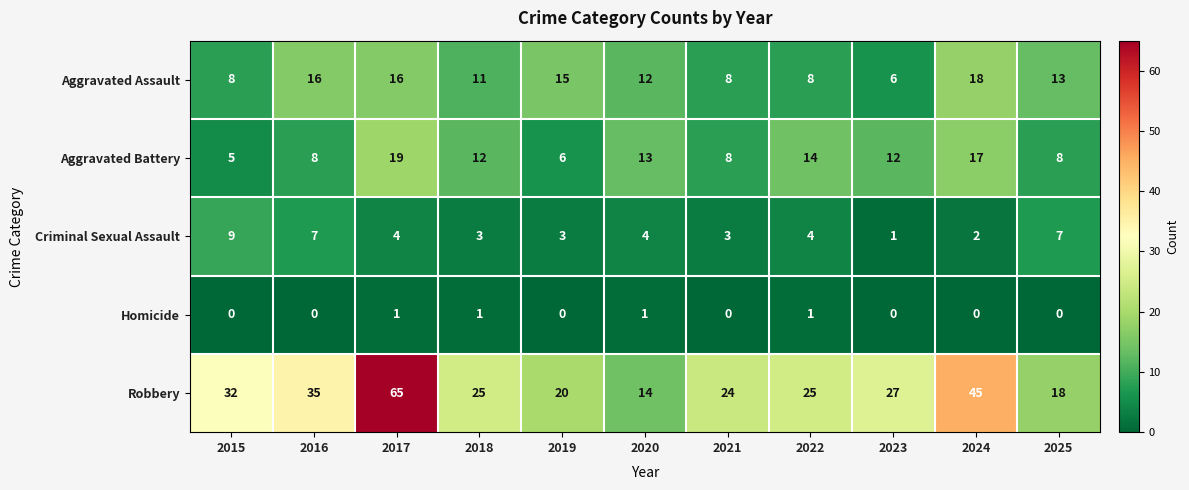

The Homicide series shows 1 at 2017. True or false?

True